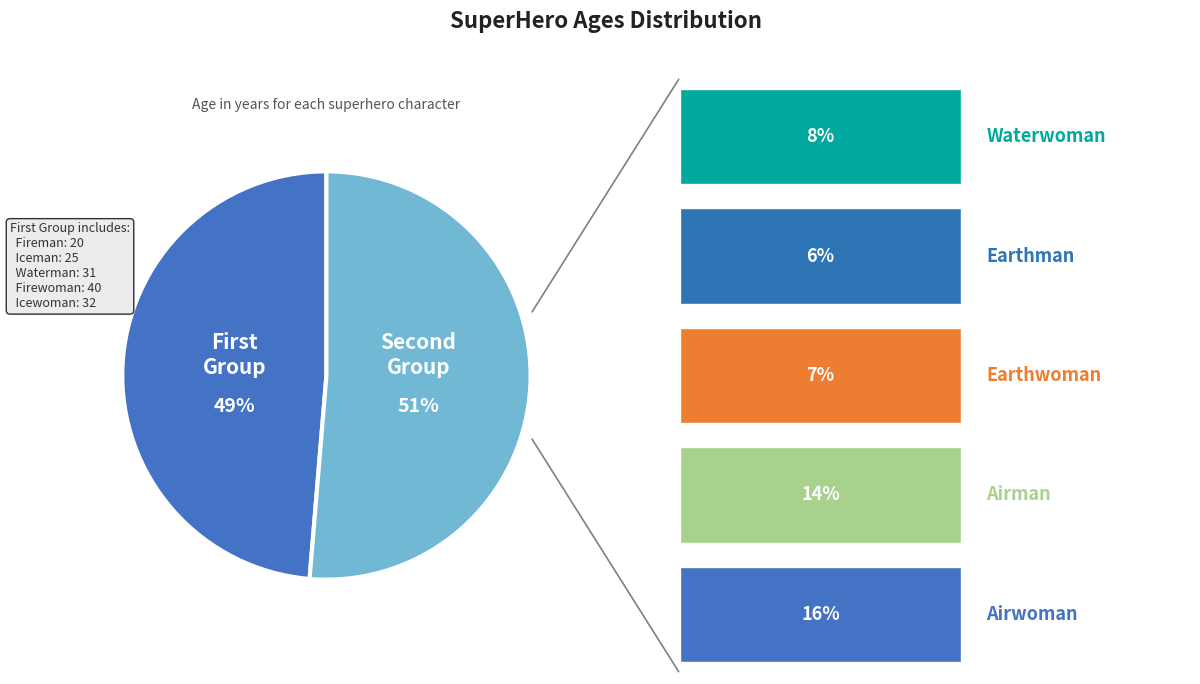

True or false: Waterman accounts for 10% of the total.

True